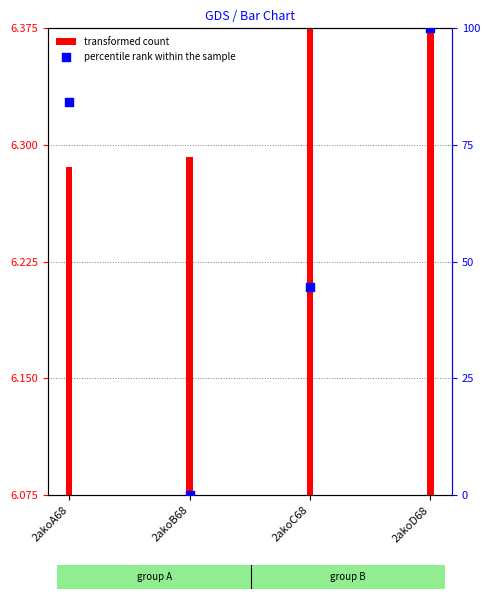

What is the total value across all series at 2akoB68?

6.3